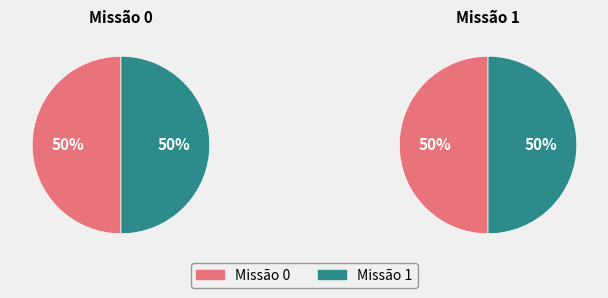

What percentage is the 1 slice, to the nearest percent?

50%